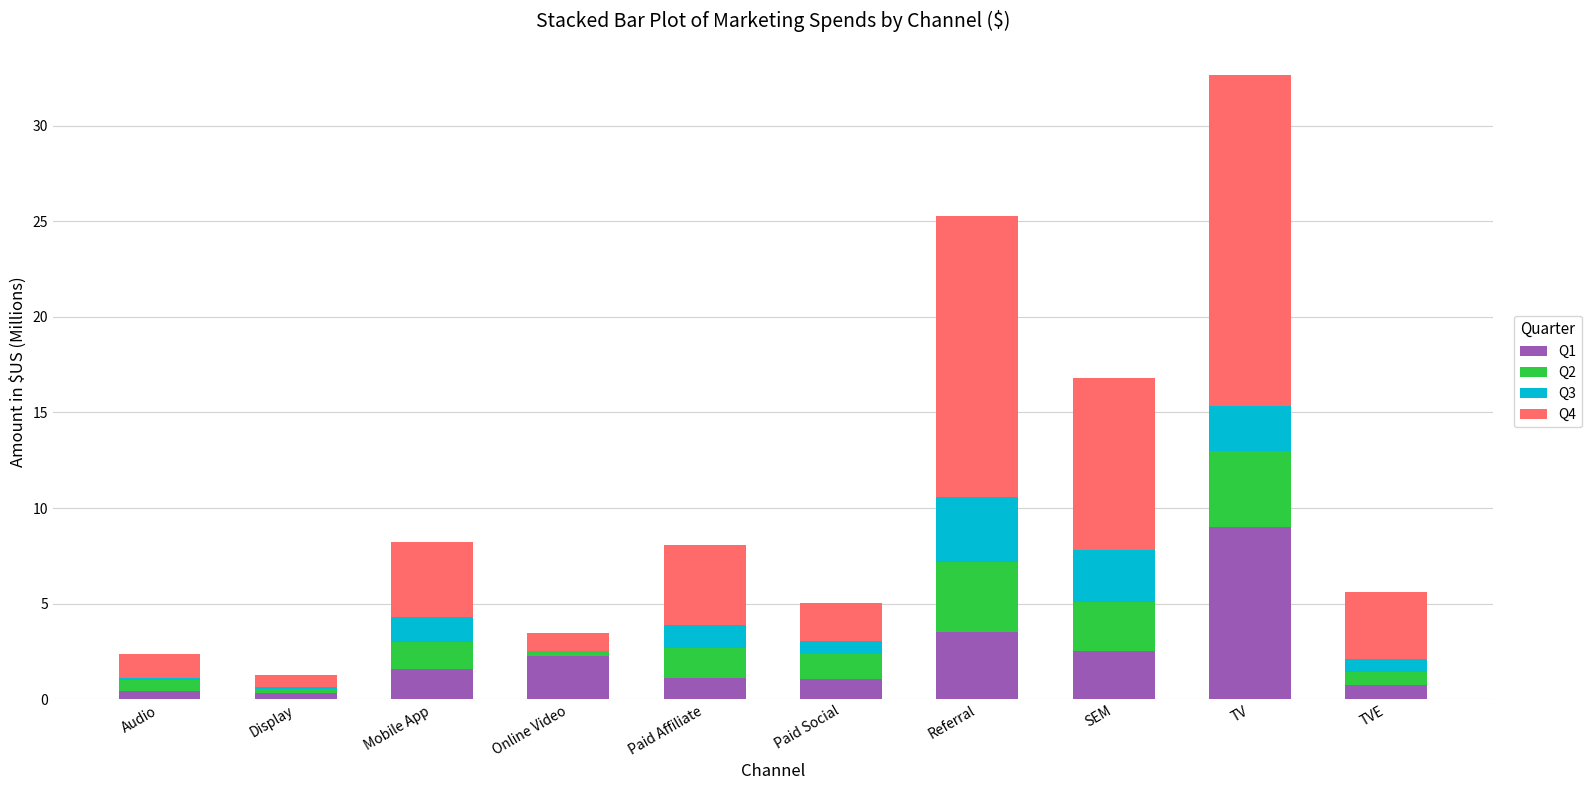

At which category is the sum across all series the highest?

TV